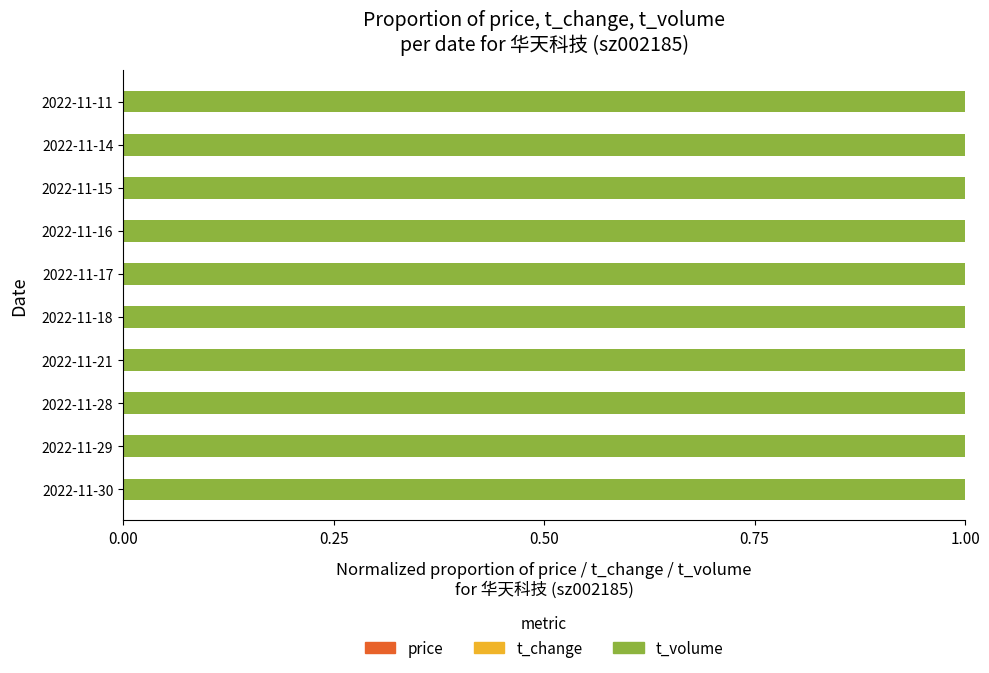

Count the number of data series in this chart.

3